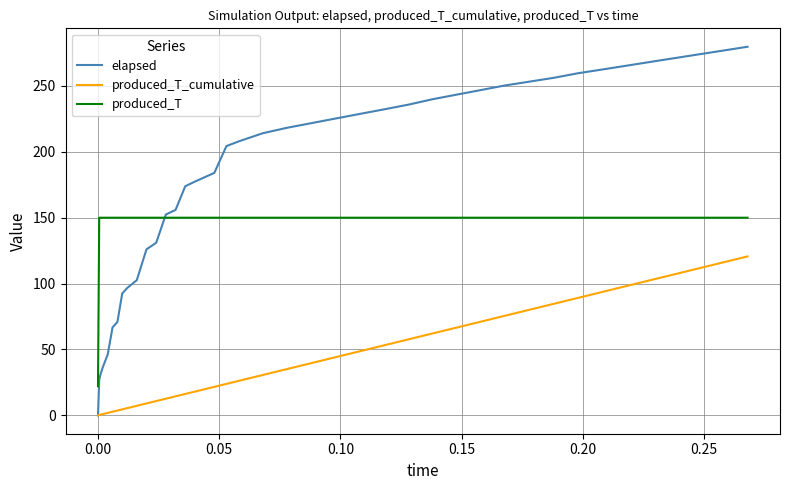

Which series has the widest spread of values?

elapsed